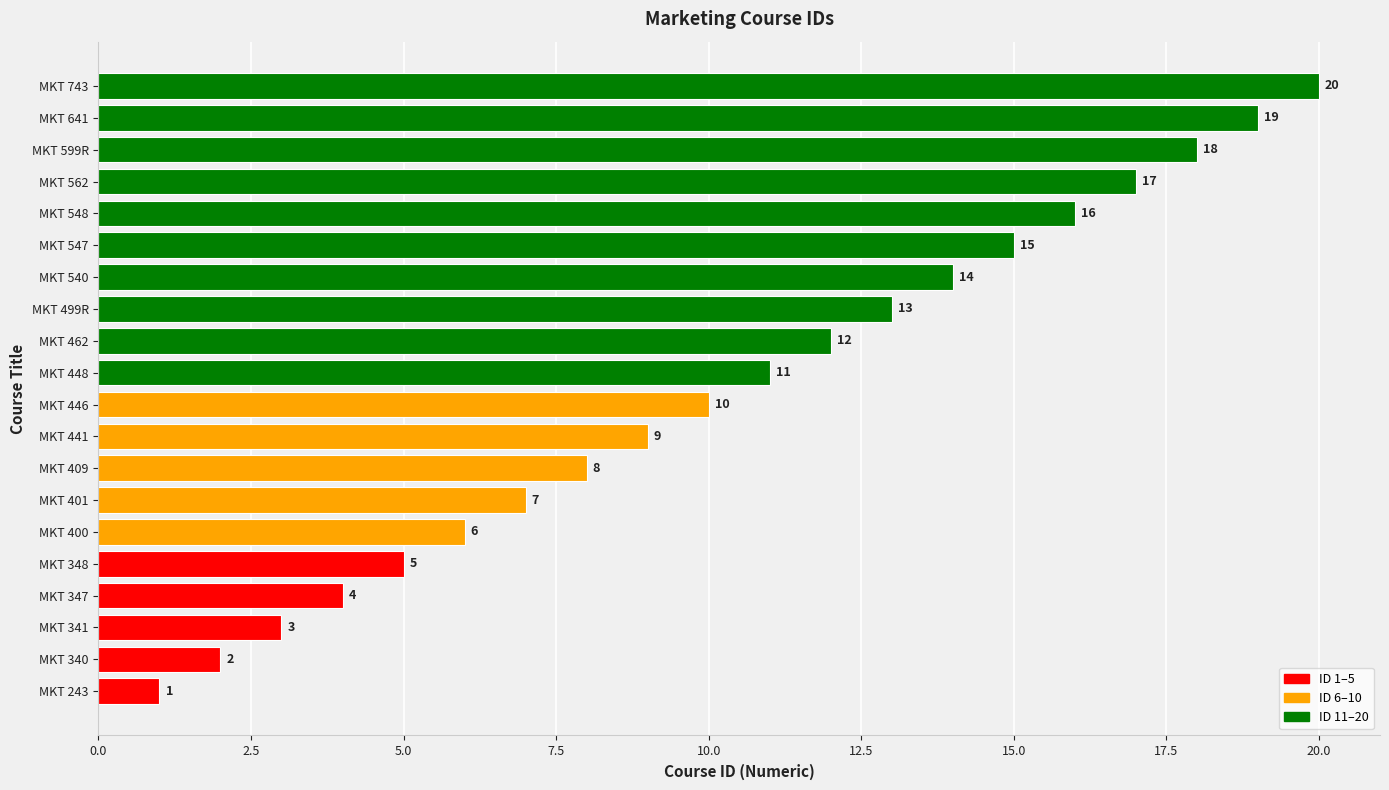

The chart shows a value of 8 at MKT 409. True or false?

True